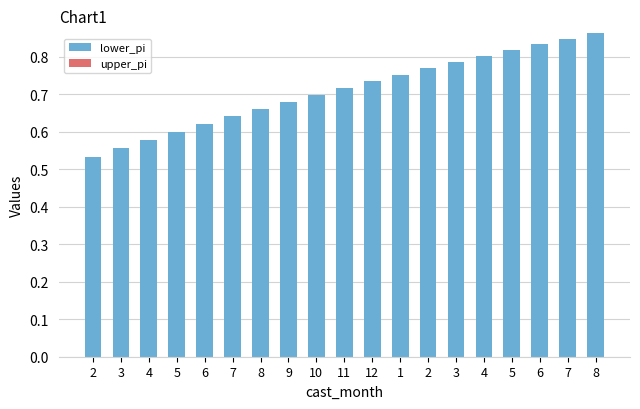

Does the chart contain any negative values?

No